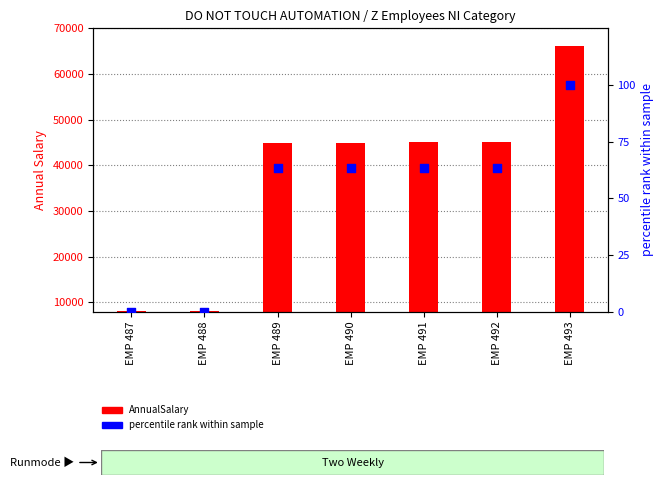

Which series has the largest Y range (max minus min)?

AnnualSalary